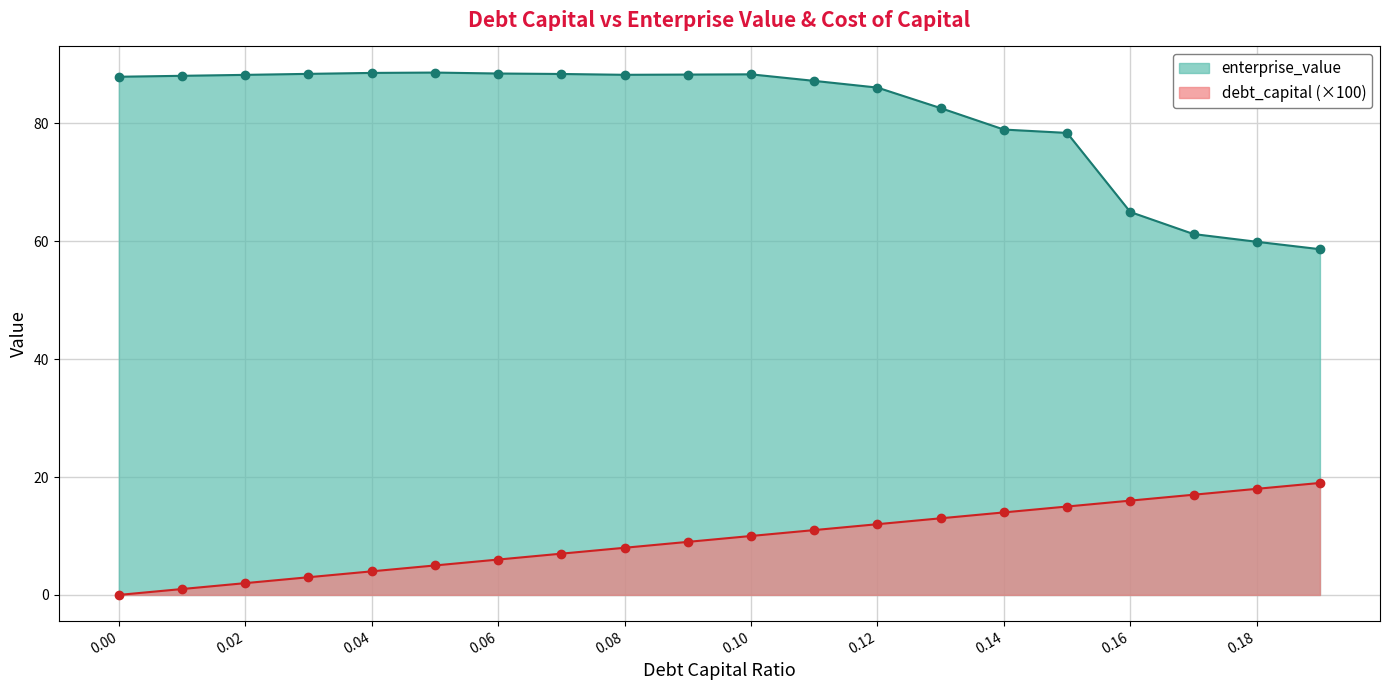

Reading left to right, extract all data points from this chart.

debt_capital: 0.0	1.0	2.0	3.0	4.0	5.0	6.0	7.0	8.0	9.0	10.0	11.0	12.0	13.0	14.0	15.0	16.0	17.0	18.0	19.0
enterprise_value: 87.9	88.1	88.2	88.4	88.6	88.6	88.5	88.4	88.2	88.3	88.3	87.2	86.1	82.6	79.0	78.4	65.0	61.2	59.9	58.7